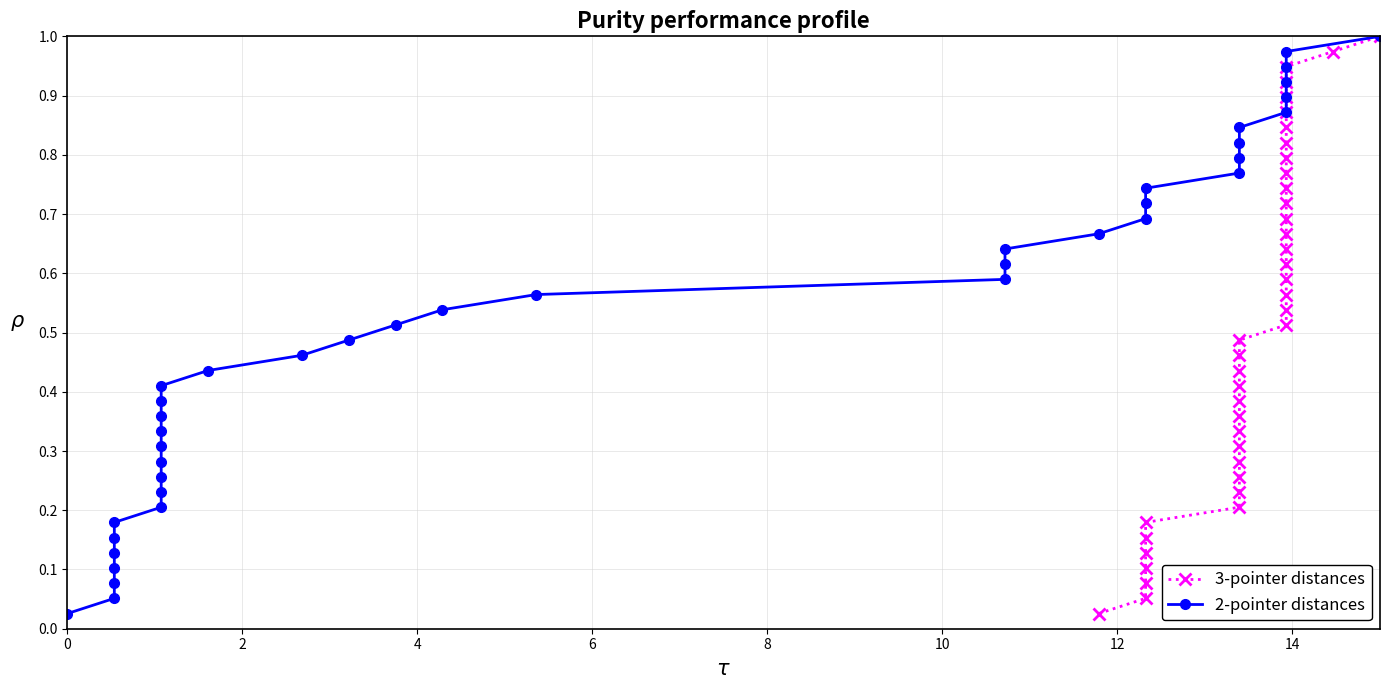

Is it true that 3-pointer distances equals 1.1 at 30?

False